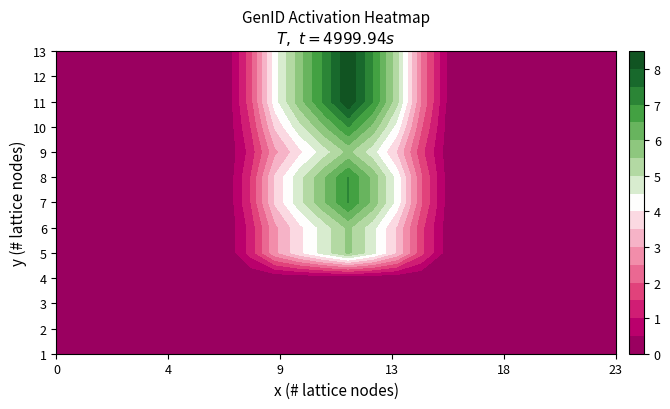

Which series has the widest spread of values?

11